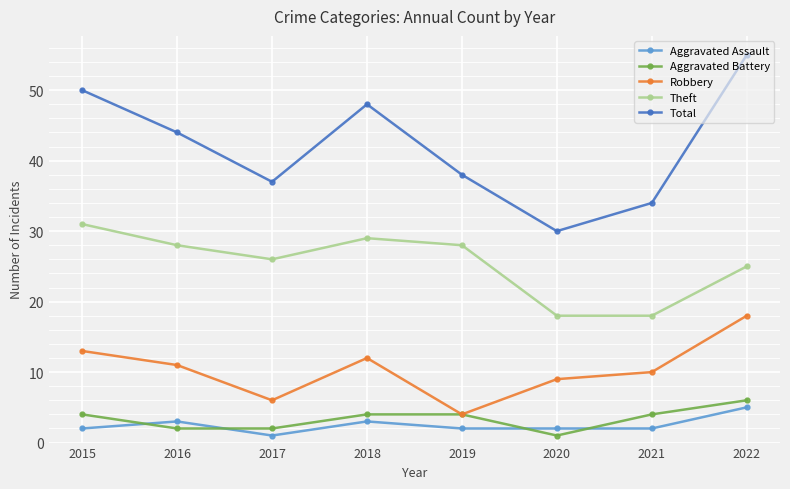

True or false: Total and Aggravated Assault intersect in this chart.

False